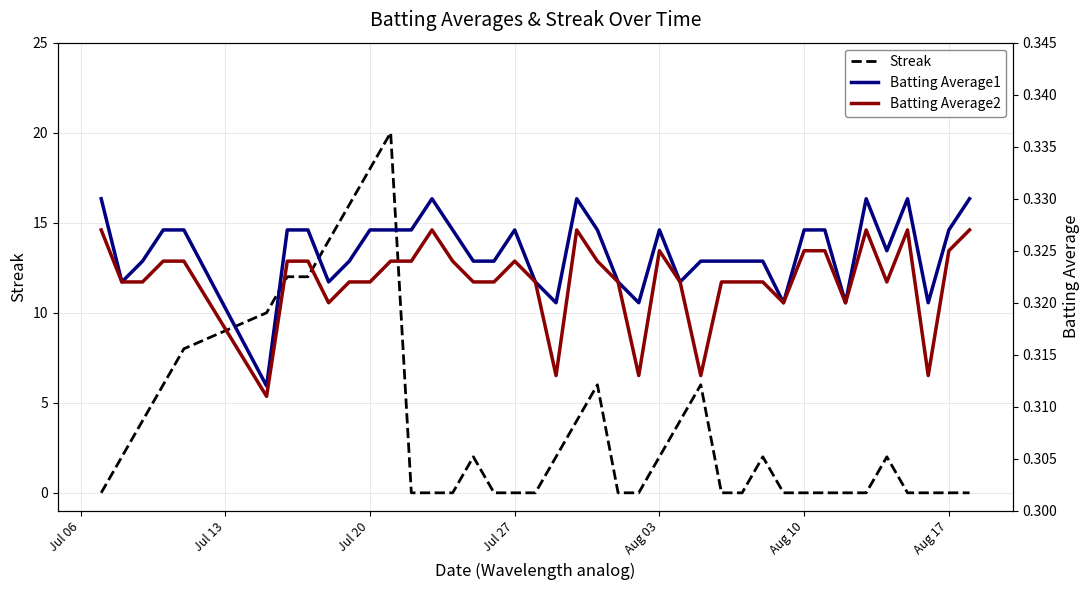

The value of Streak at Aug 10 is -8. True or false?

False